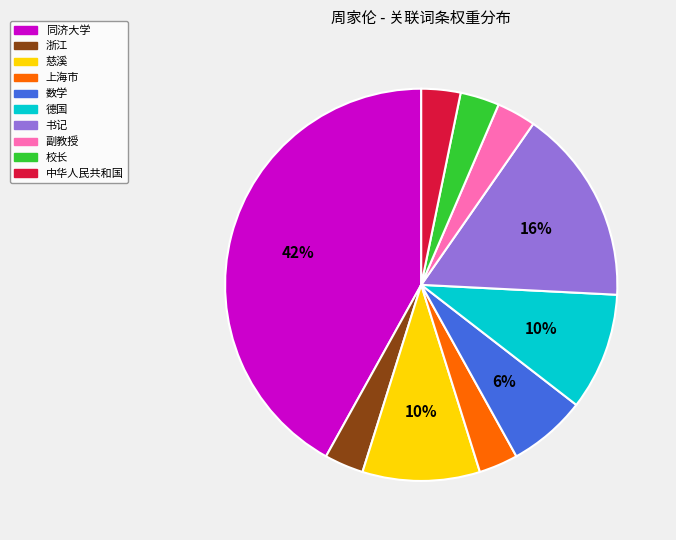

Which category has the biggest portion of the pie?

同济大学